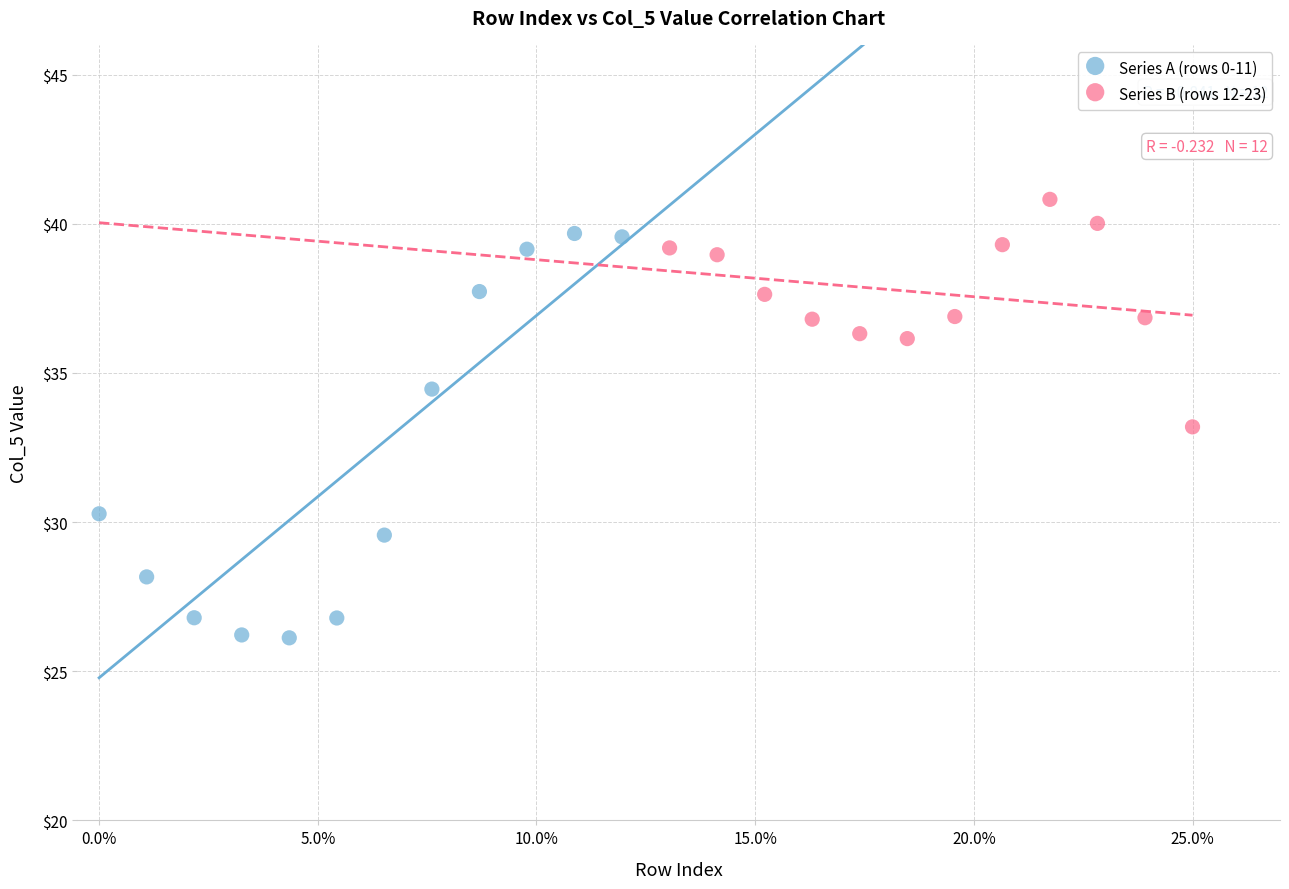

Which series has the largest Y range (max minus min)?

Series A (rows 0-11)